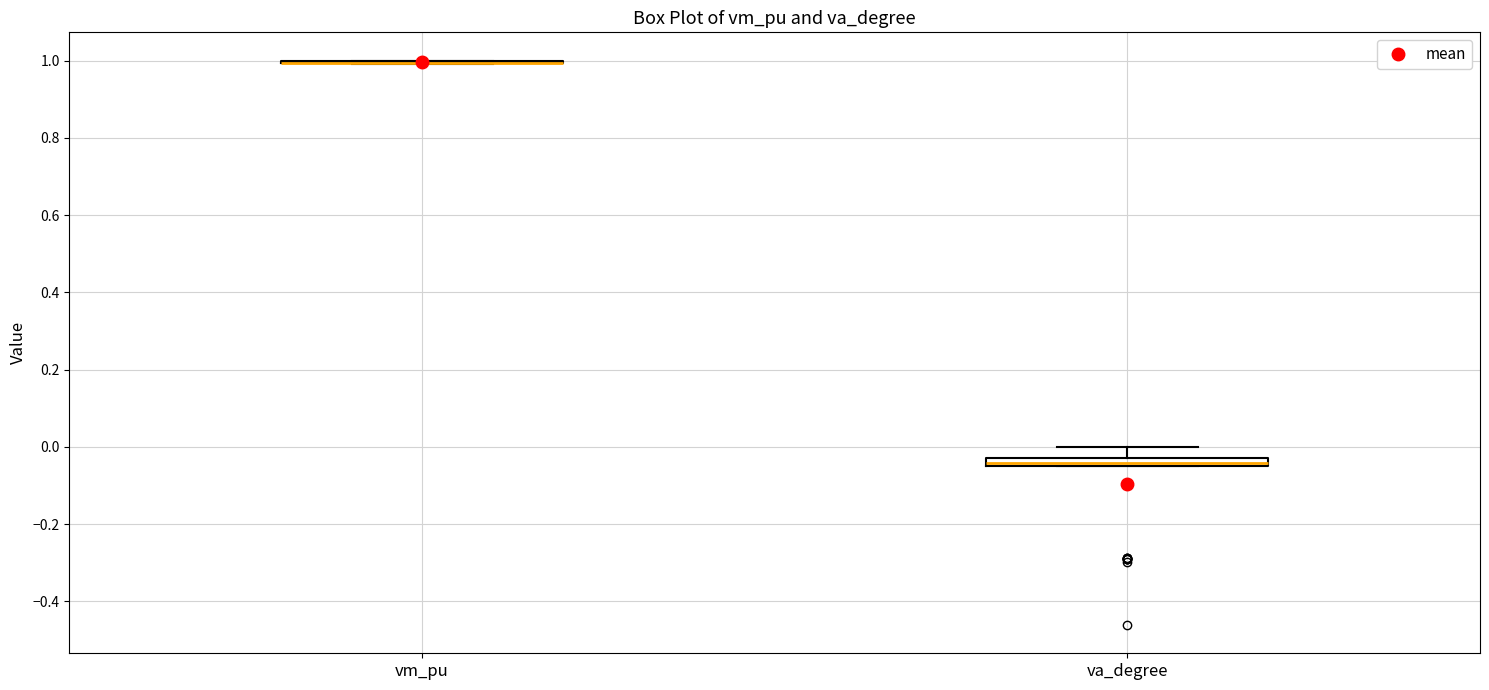

Where does the upper whisker of the box for va_degree end on the y-axis? The values are not printed on the chart, so give them approximately, as read against the axis.

0.00